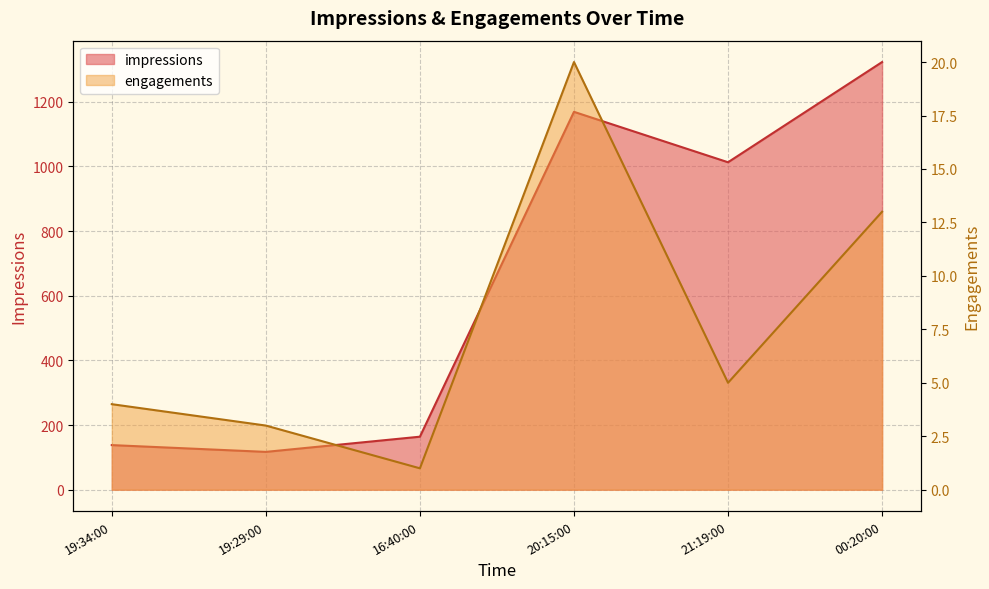

What is the spread (max minus min) of values at 19:34:00?

134